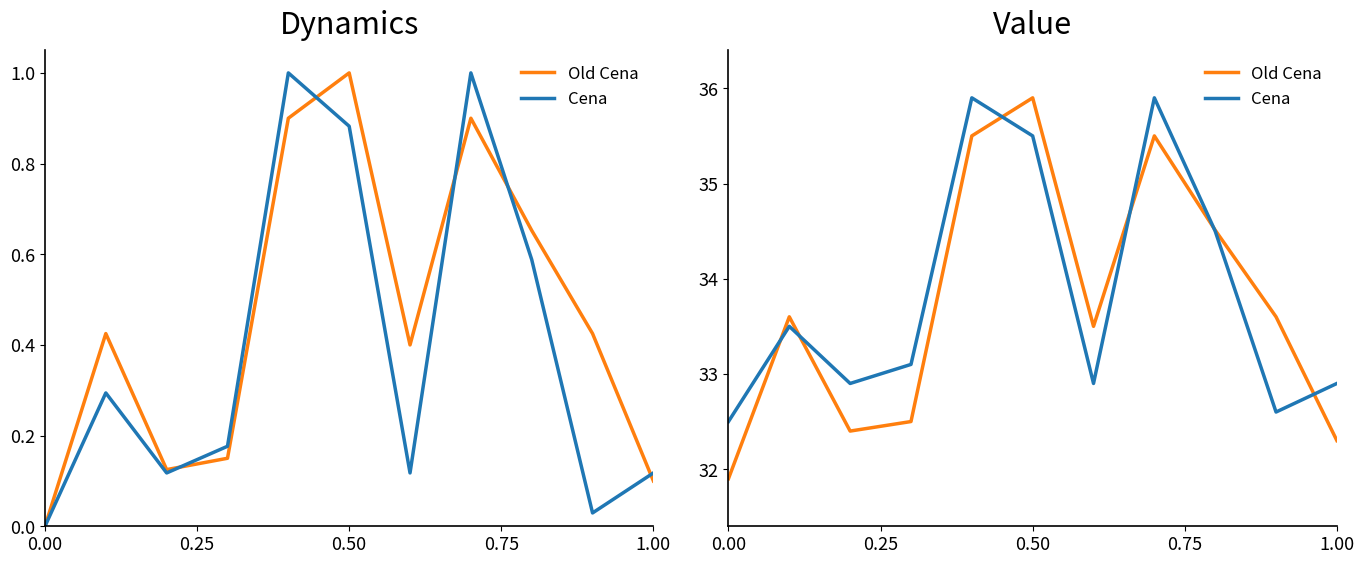

Is this an area chart (filled region under the line)?

No